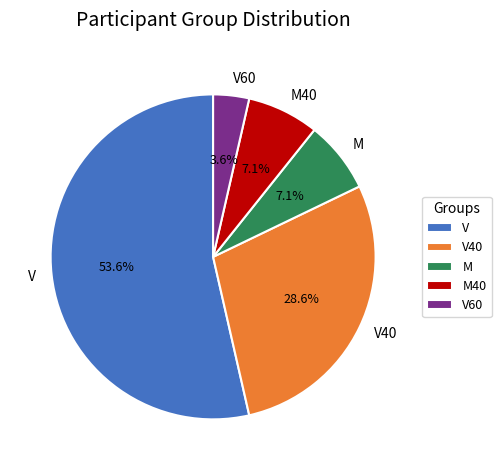

To the nearest percent, what is the average slice percentage?

20%